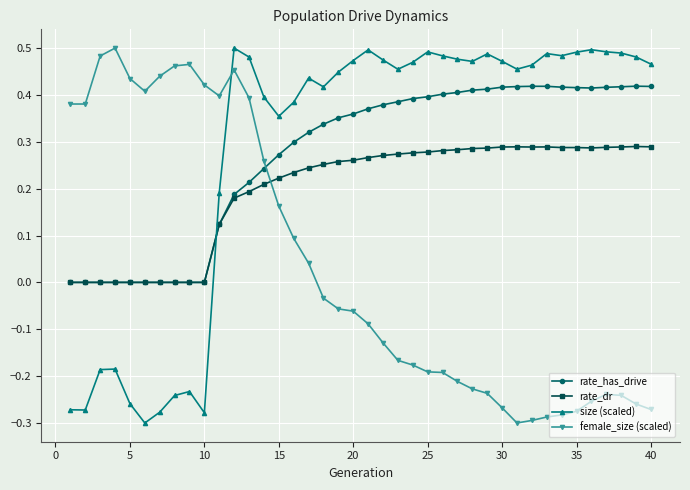

How many lines are shown in the chart?

4